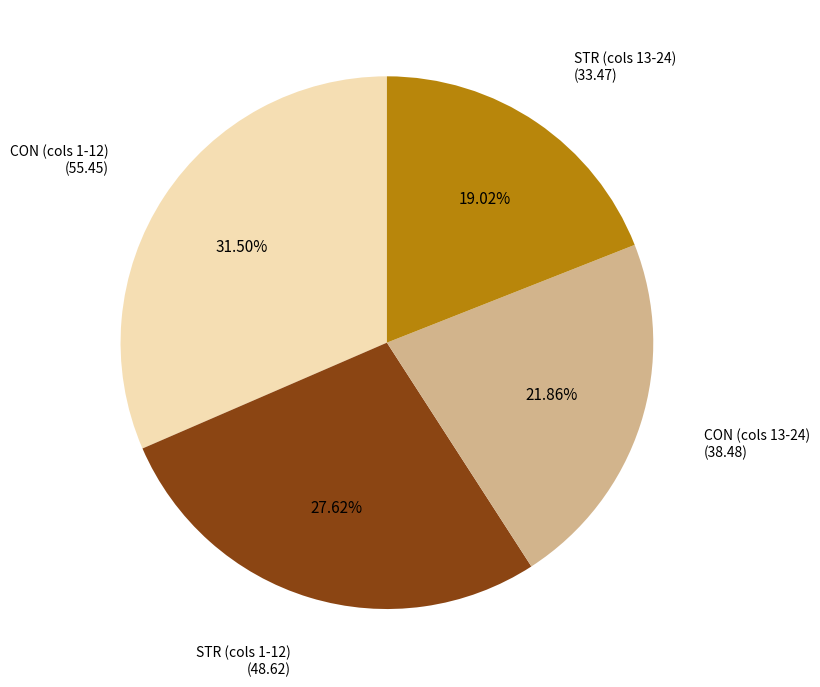

Is there any slice that represents more than half of the pie?

No